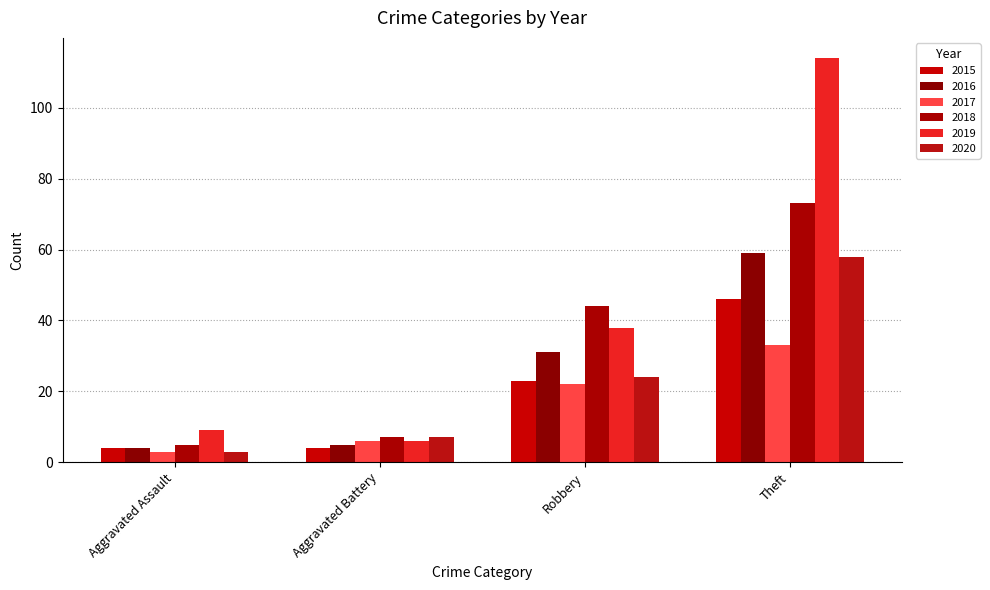

The value of 2015 at Theft is 46. True or false?

True